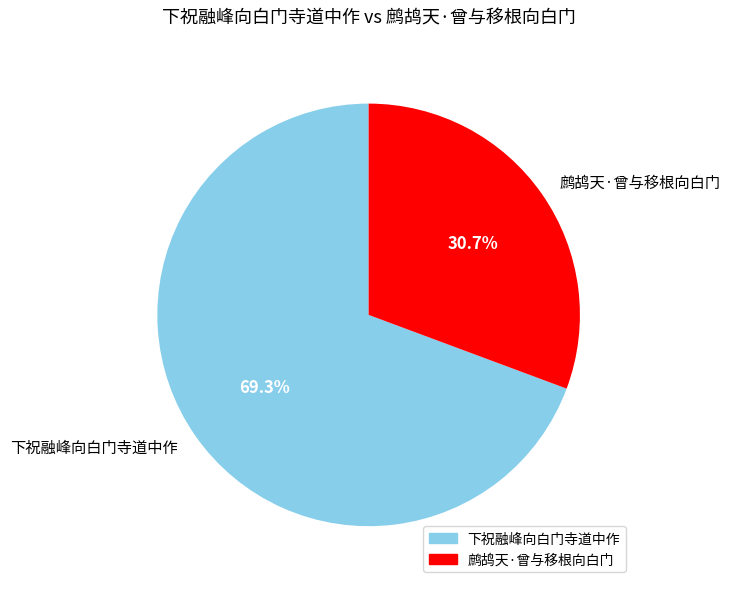

Which has a higher value, 鹧鸪天·曾与移根向白门 or 下祝融峰向白门寺道中作?

下祝融峰向白门寺道中作